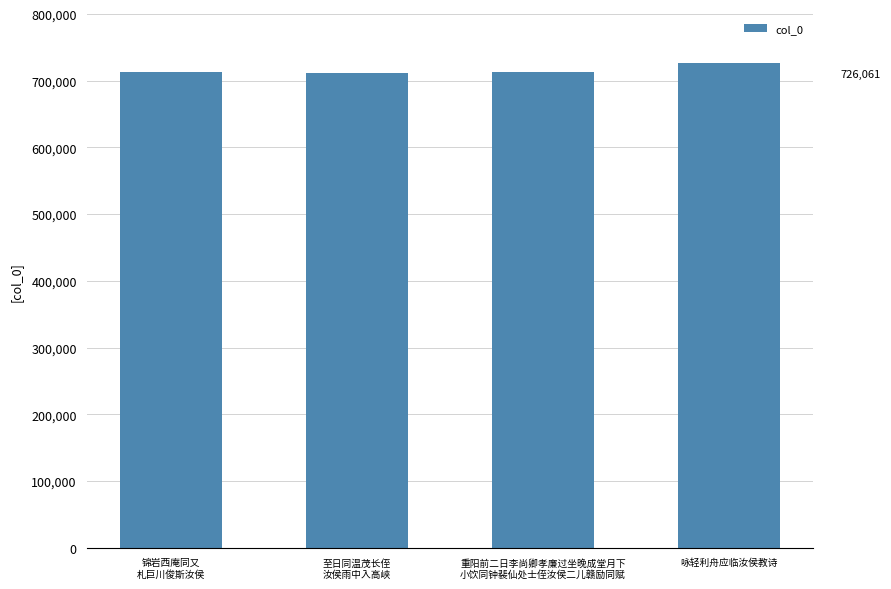

What position from the left is 至日同温茂长侄
汝侯雨中入高峡?

2